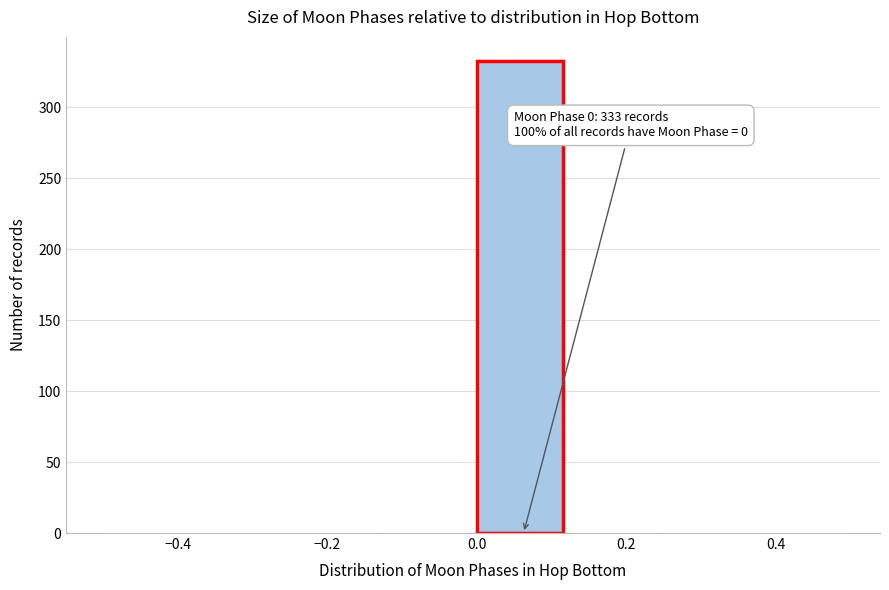

Over which range of the x-axis is the bar tallest?

0.000 to 0.125